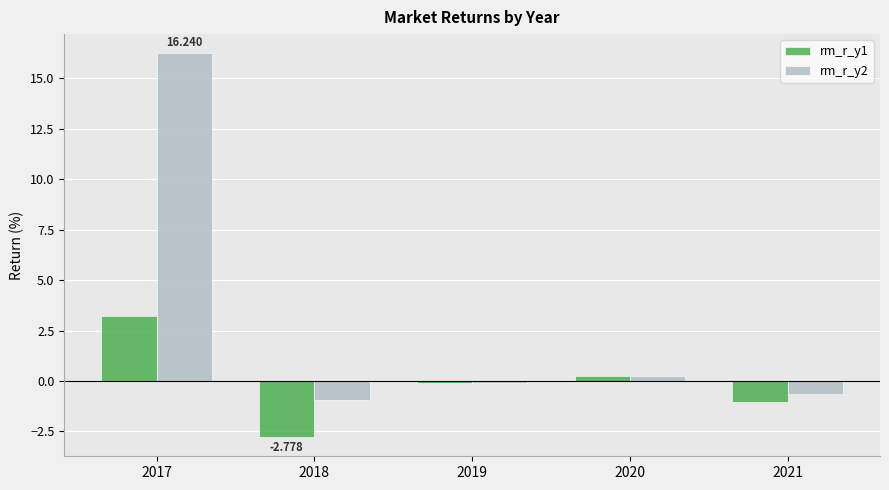

Is the value of rm_r_y1 at 2017 greater than the value of rm_r_y2 at 2019?

Yes